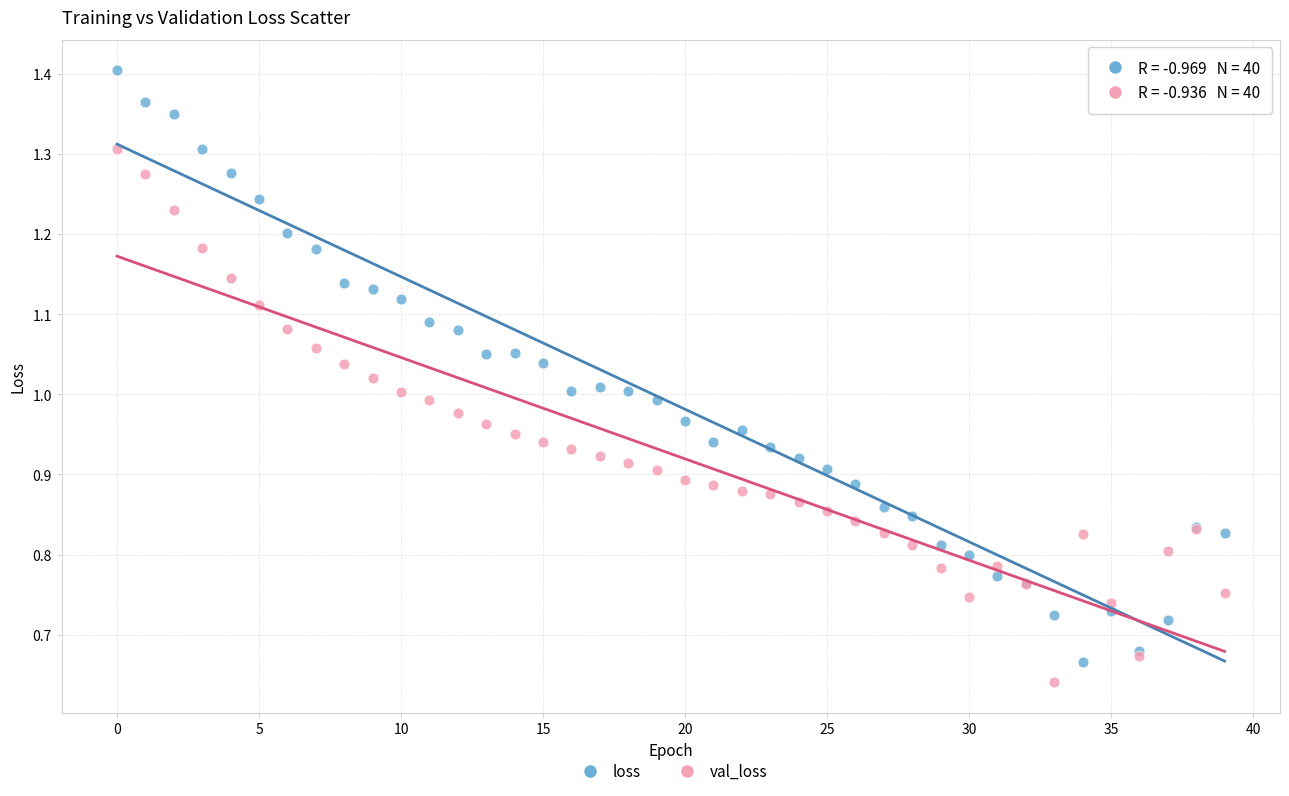

Which series reaches the maximum Y coordinate?

loss